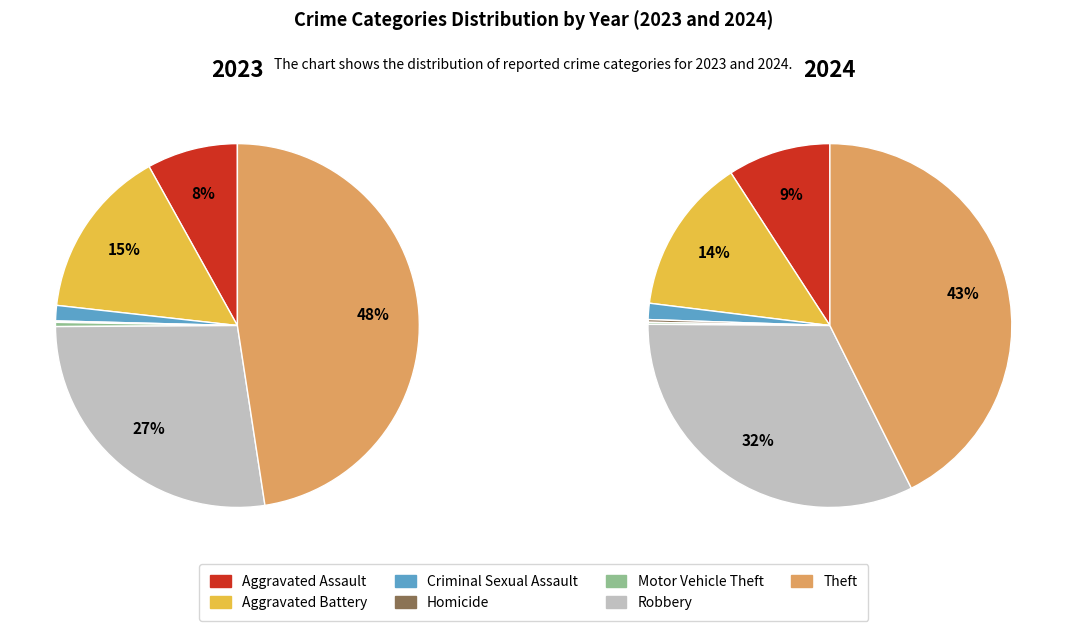

Count the number of slices in the pie.

7